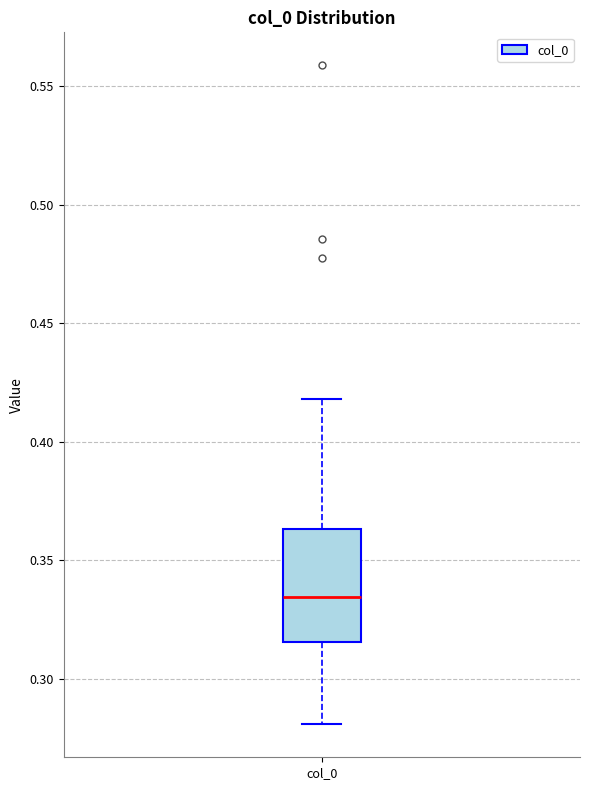

Where does the lower whisker of the box for col_0 end on the y-axis? The values are not printed on the chart, so give them approximately, as read against the axis.

0.280